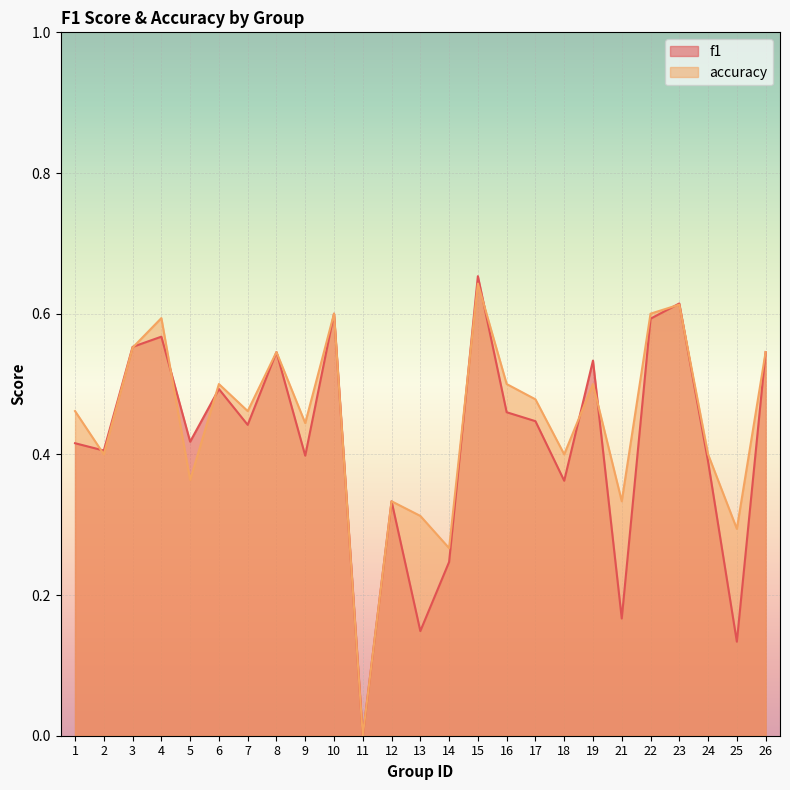

How many times do f1 and accuracy cross each other?

10